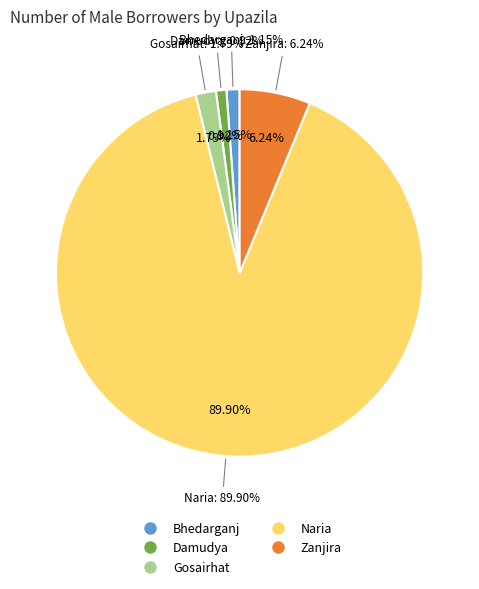

The Bhedarganj slice represents 11% of the pie. True or false?

False